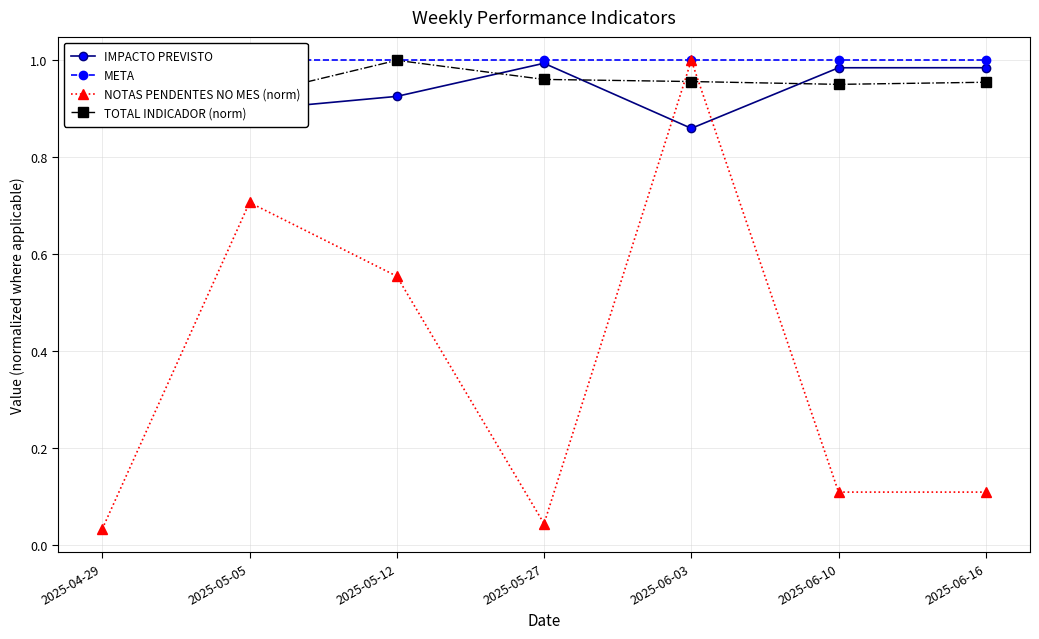

Rank the series by their maximum value, from lowest to highest.

IMPACTO PREVISTO, META, NOTAS PENDENTES NO MES (norm), TOTAL INDICADOR (norm)